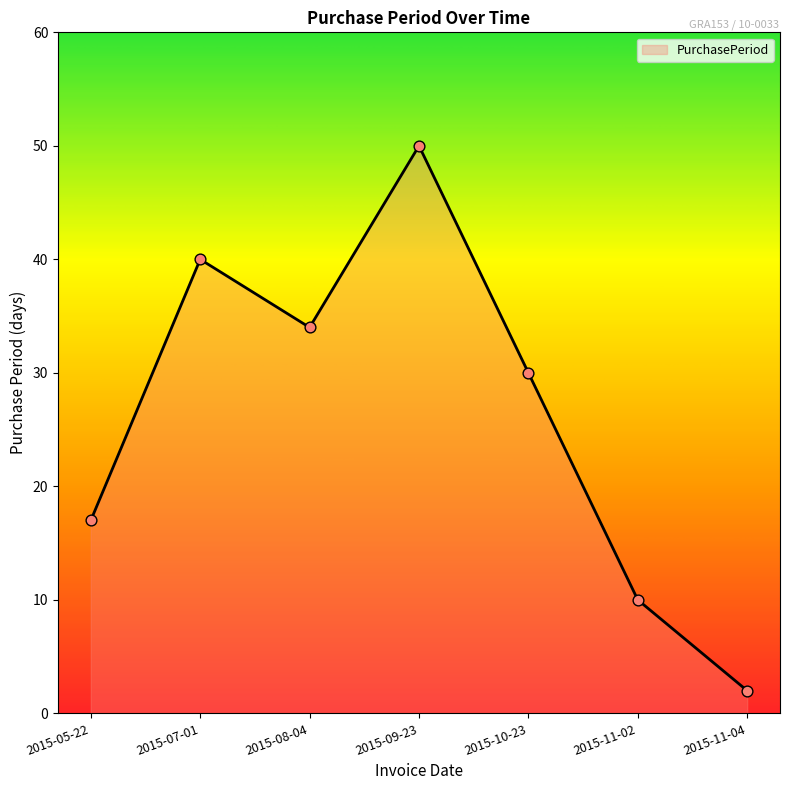

What is the ratio of the value at 2015-11-04 to the value at 2015-10-23?

0.1